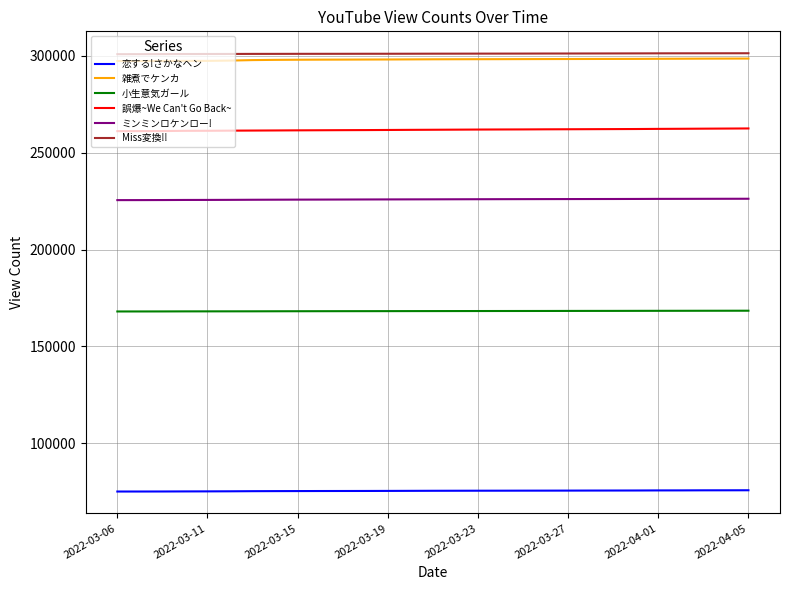

True or false: 誤爆~We Can't Go Back~ and 小生意気ガール intersect in this chart.

False